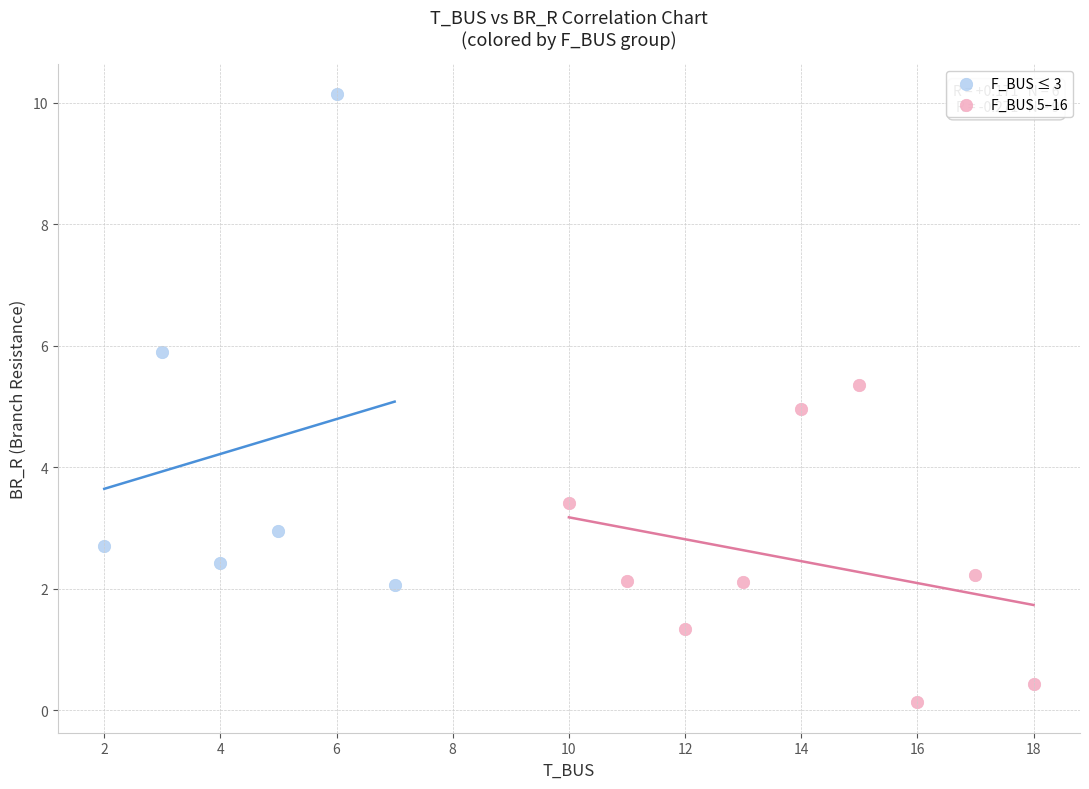

What are all the series names shown in the legend?

F_BUS ≤ 3, F_BUS 5–16